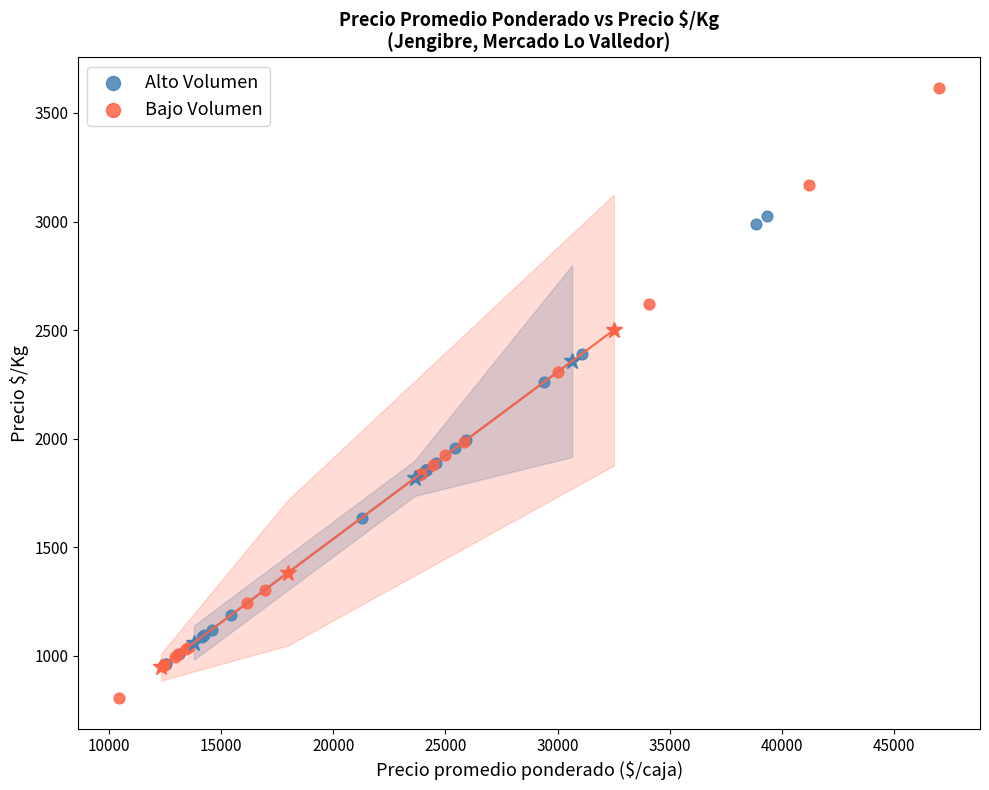

Which series has the widest spread of Y values?

Bajo Volumen